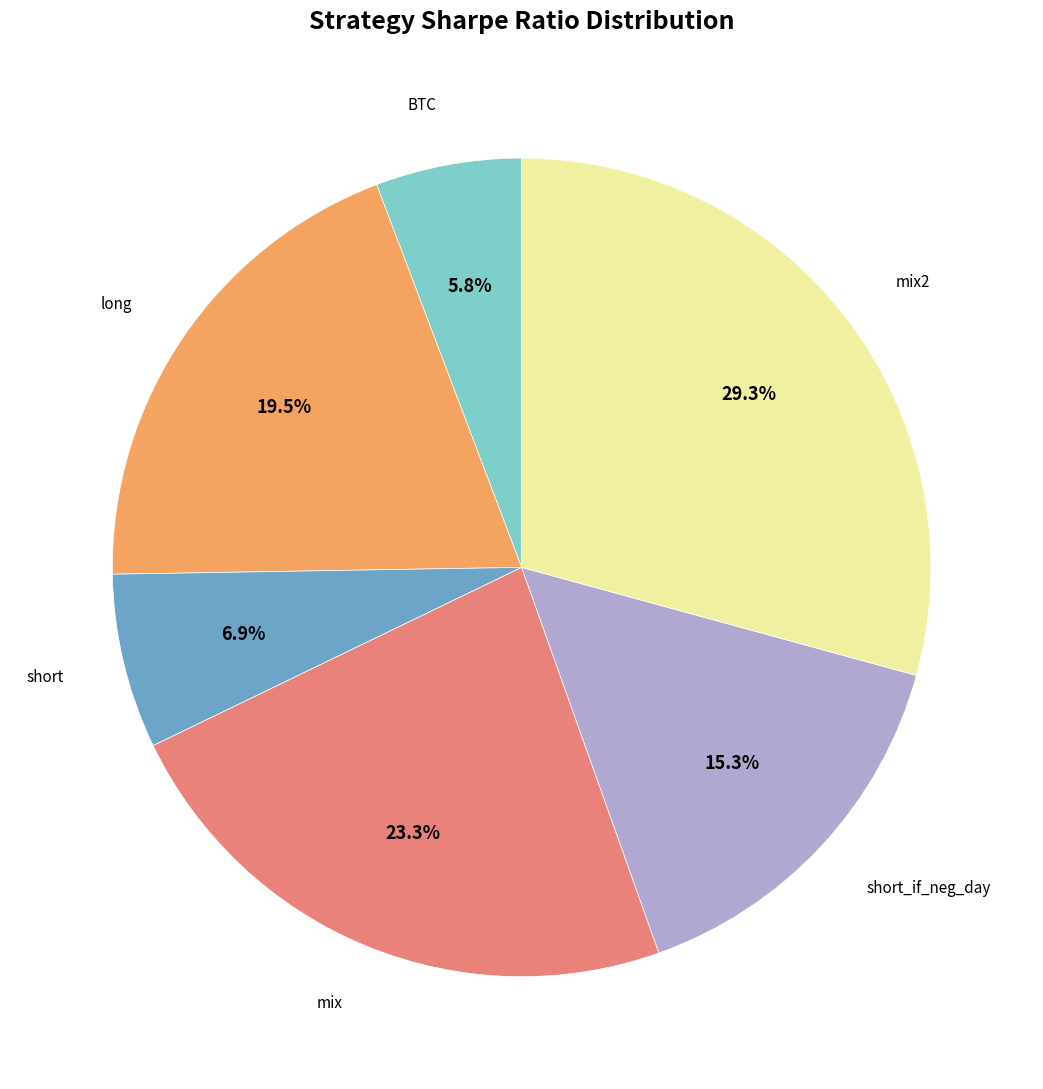

Is there any slice that represents more than half of the pie?

No